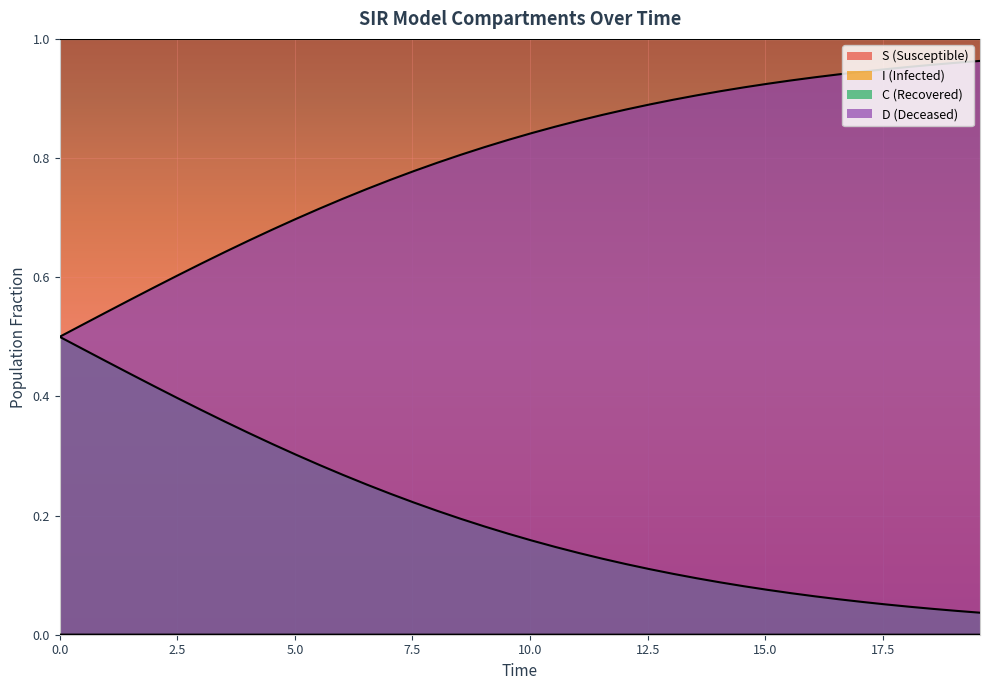

True or false: I and D cross at least once.

False